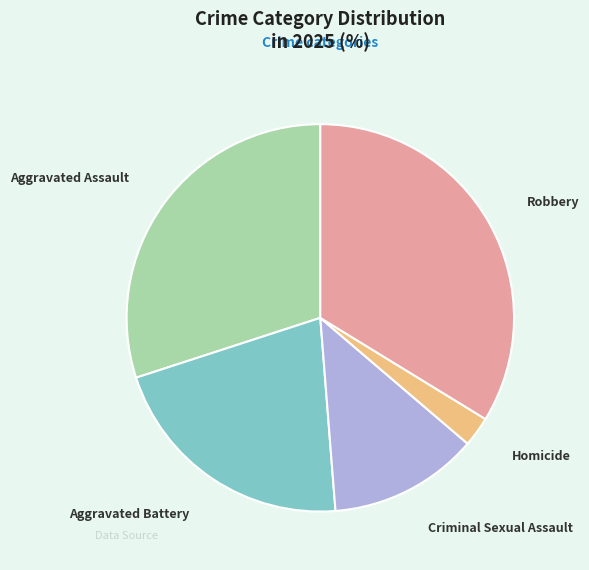

Approximately how many times larger is the value at Criminal Sexual Assault compared to Aggravated Battery?

0.6